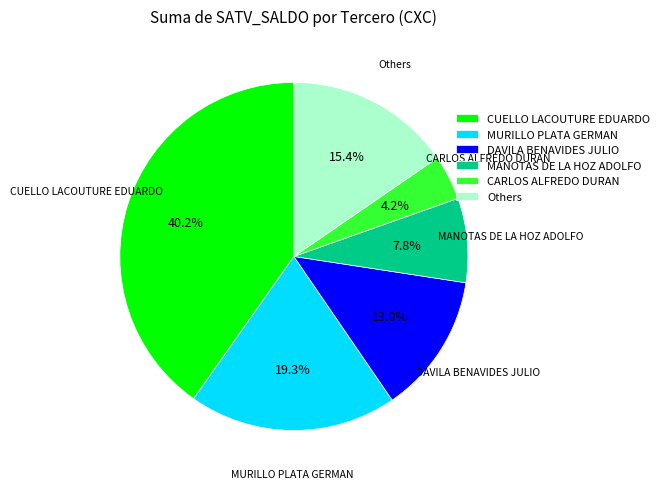

Does CUELLO LACOUTURE EDUARDO represent more than half of the total?

No